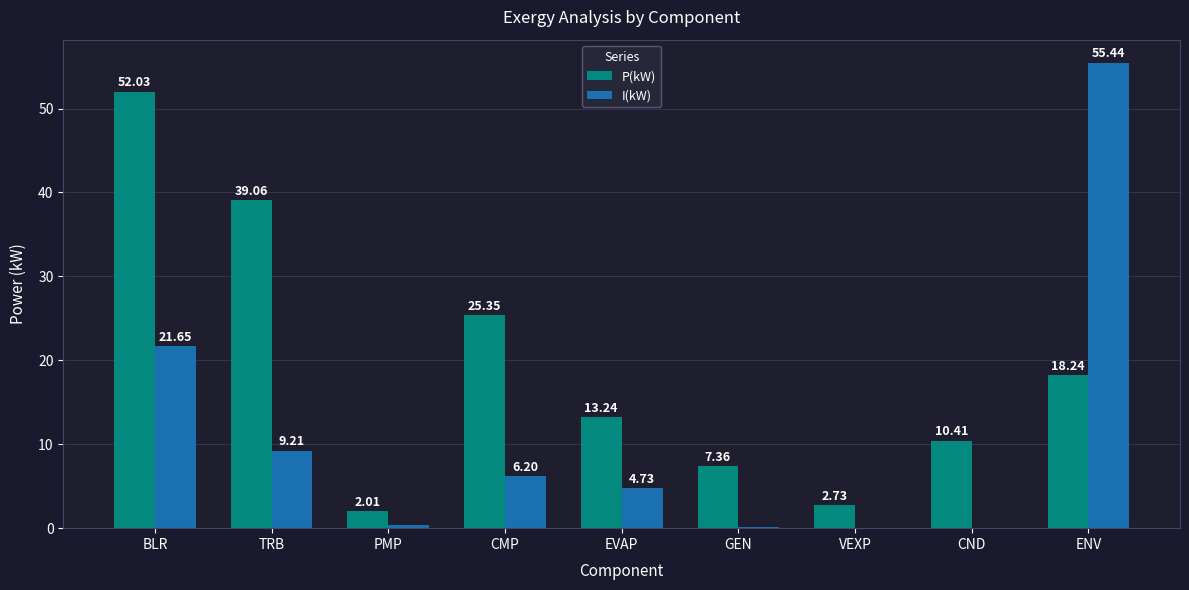

At which label is I(kW) closest to 27?

BLR